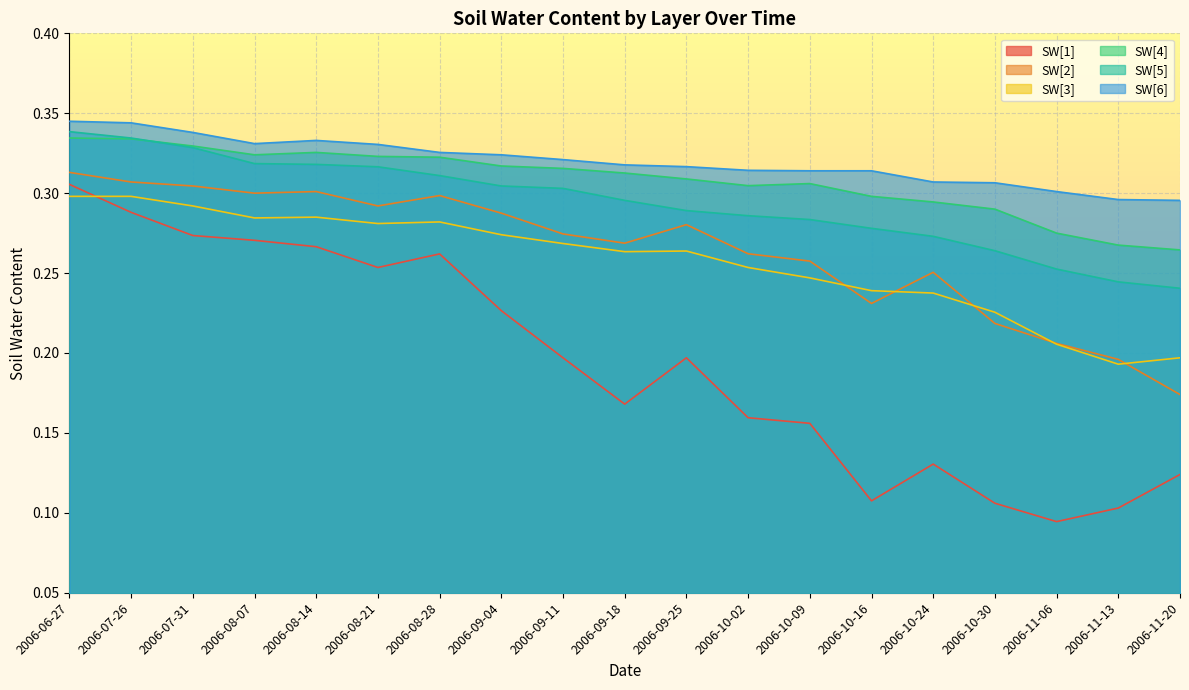

True or false: SW[2] has a value of 0.3 at 2006-10-09.

True